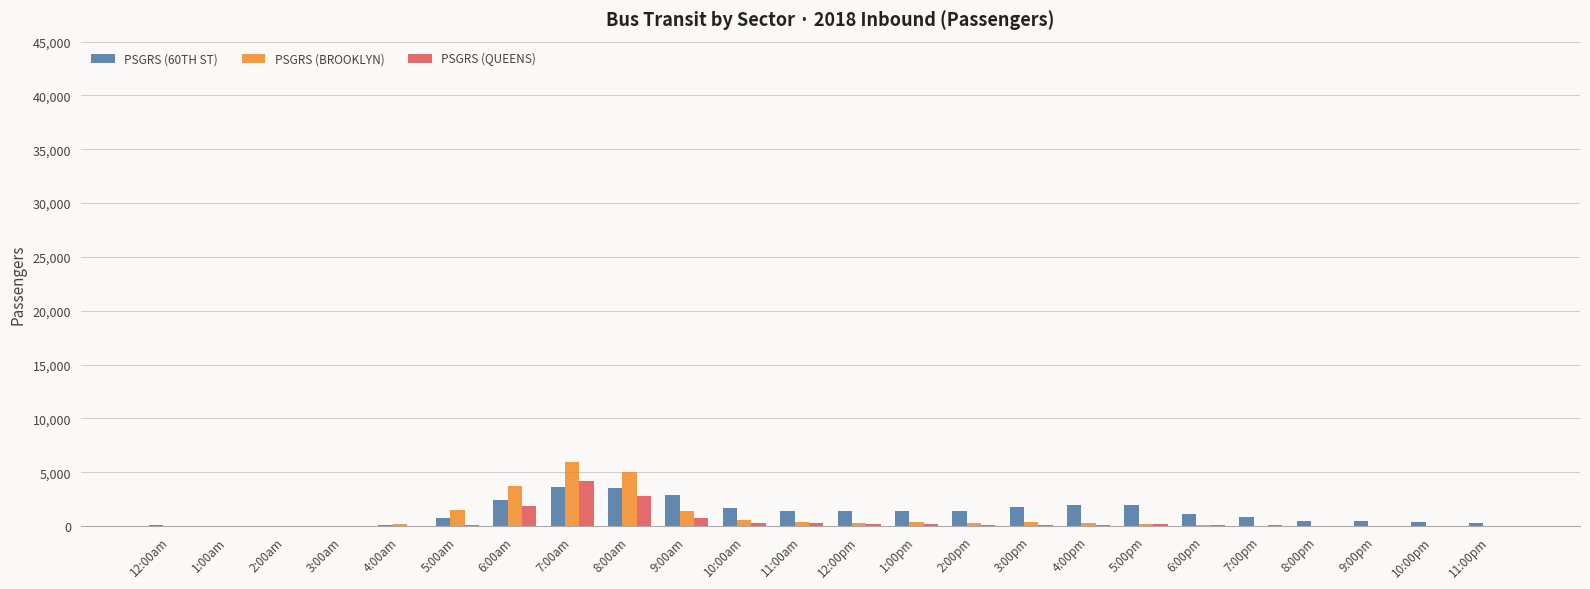

Are the bars grouped side by side (vs. stacked)?

Yes